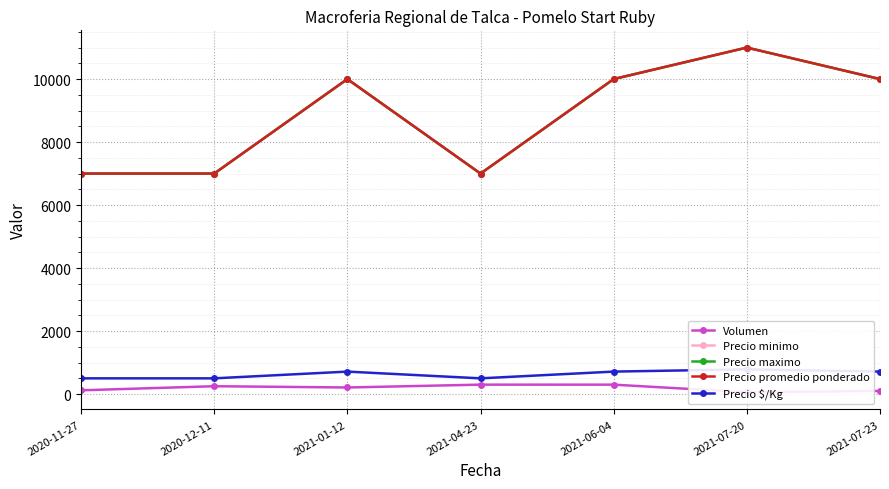

What is the label of the 3rd point from the left?

2021-01-12